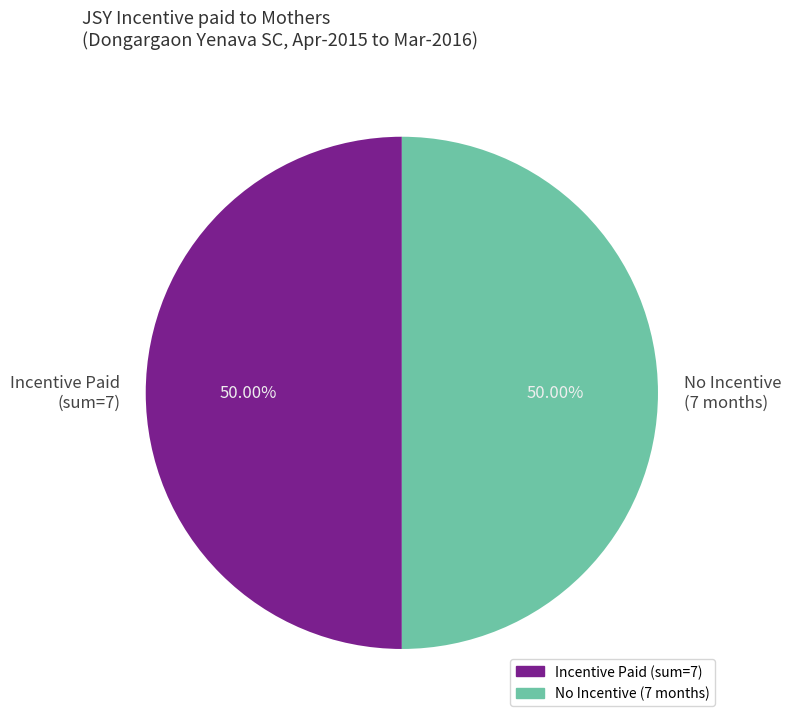

Do Incentive Paid (sum=7) and No Incentive (7 months) together represent more than half of the pie?

Yes